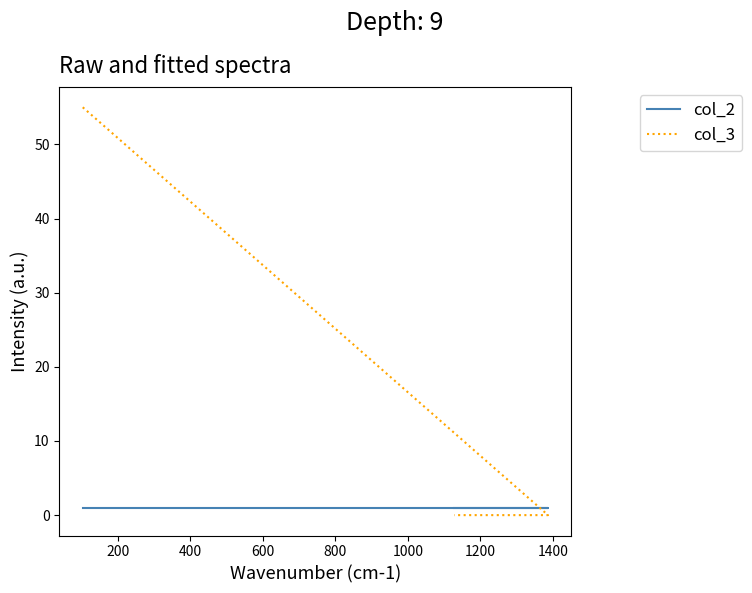

What is the greatest value displayed?

55